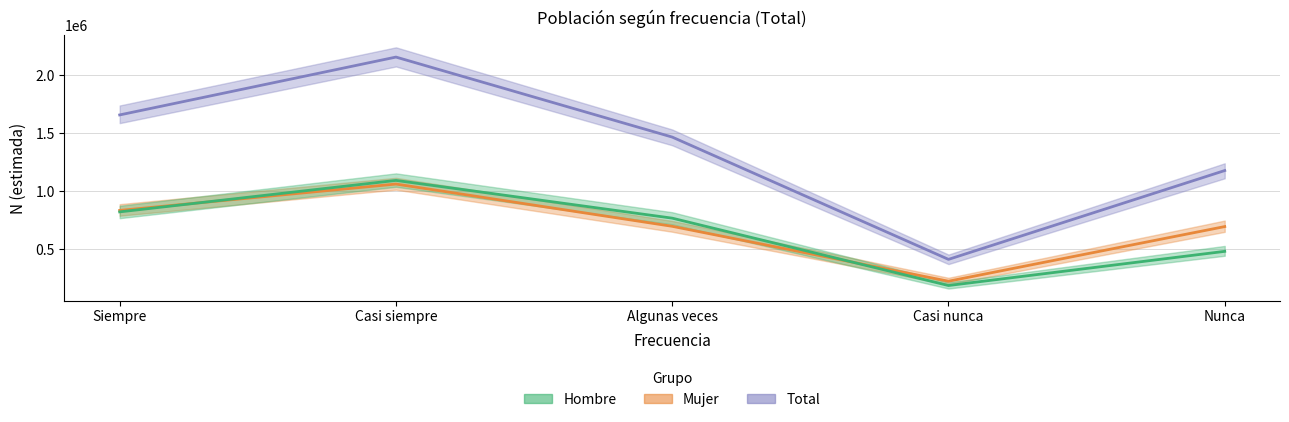

Is it true that Total (estimada) equals 1093205 at Siempre?

False